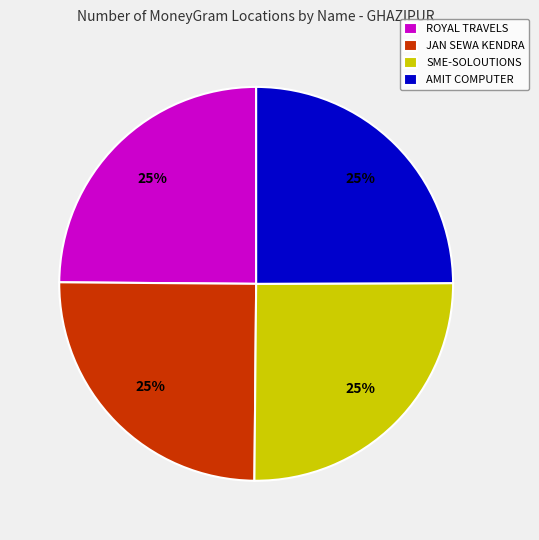

How many segments does this pie chart have?

4